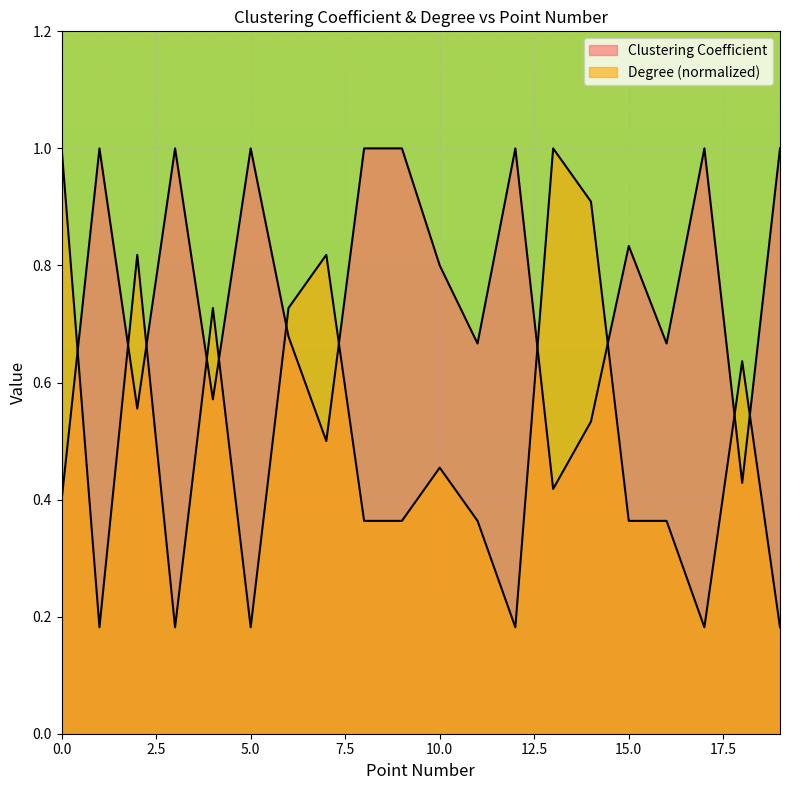

Where is the first local maximum for Clustering Coefficient?

1